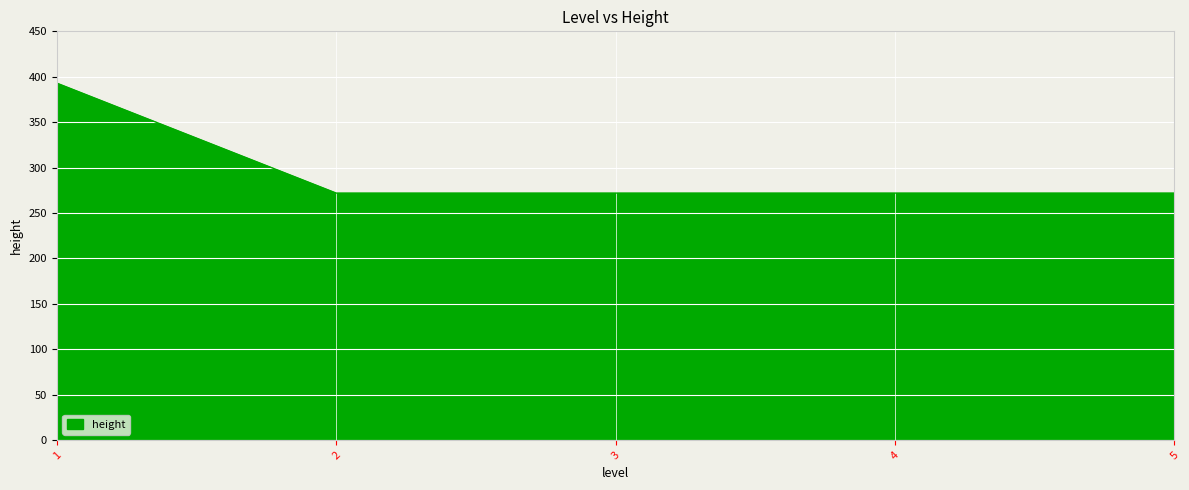

The chart shows a value of 177 at 3. True or false?

False